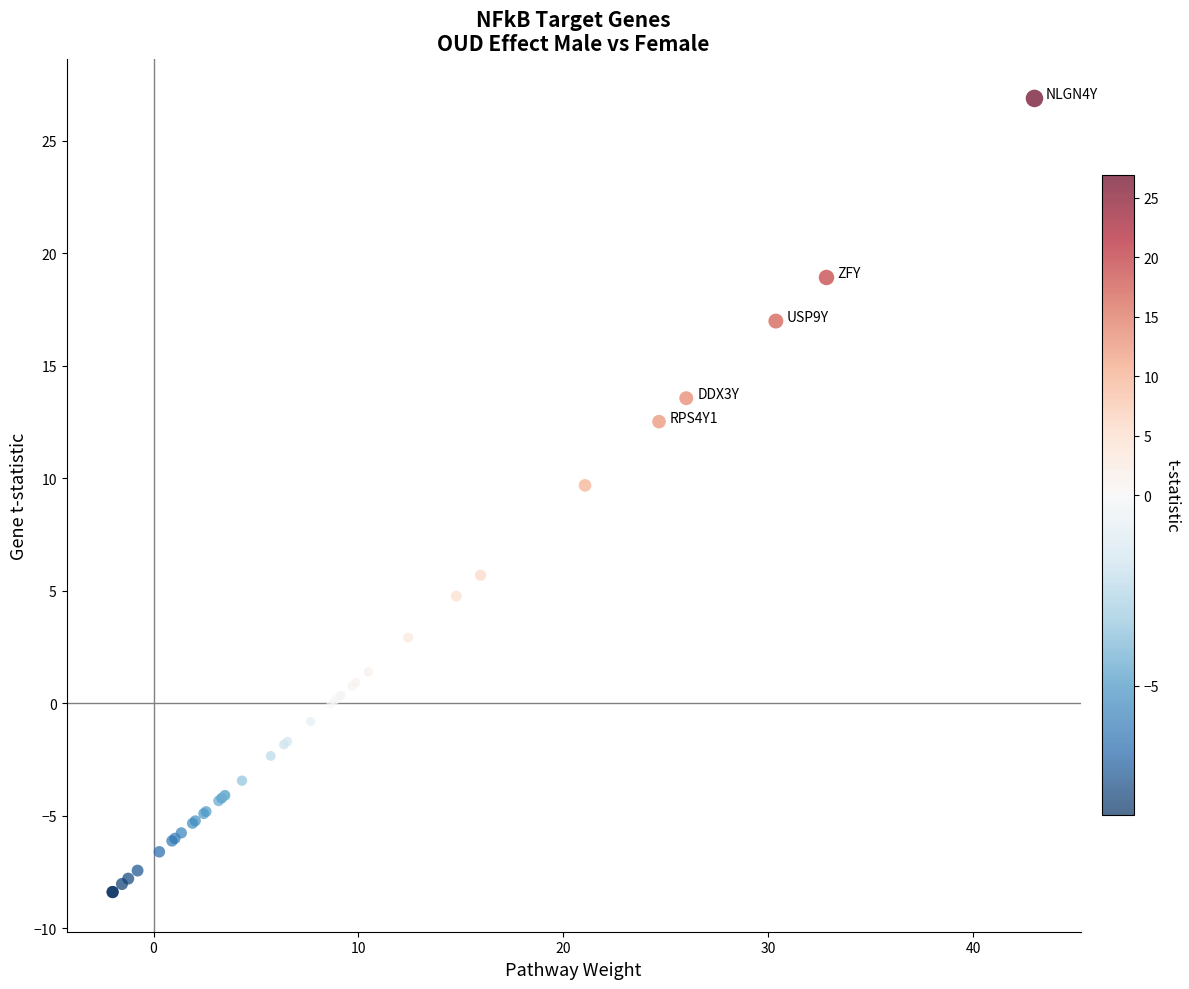

What Y value in the scatter plot is closest to 9?

9.7